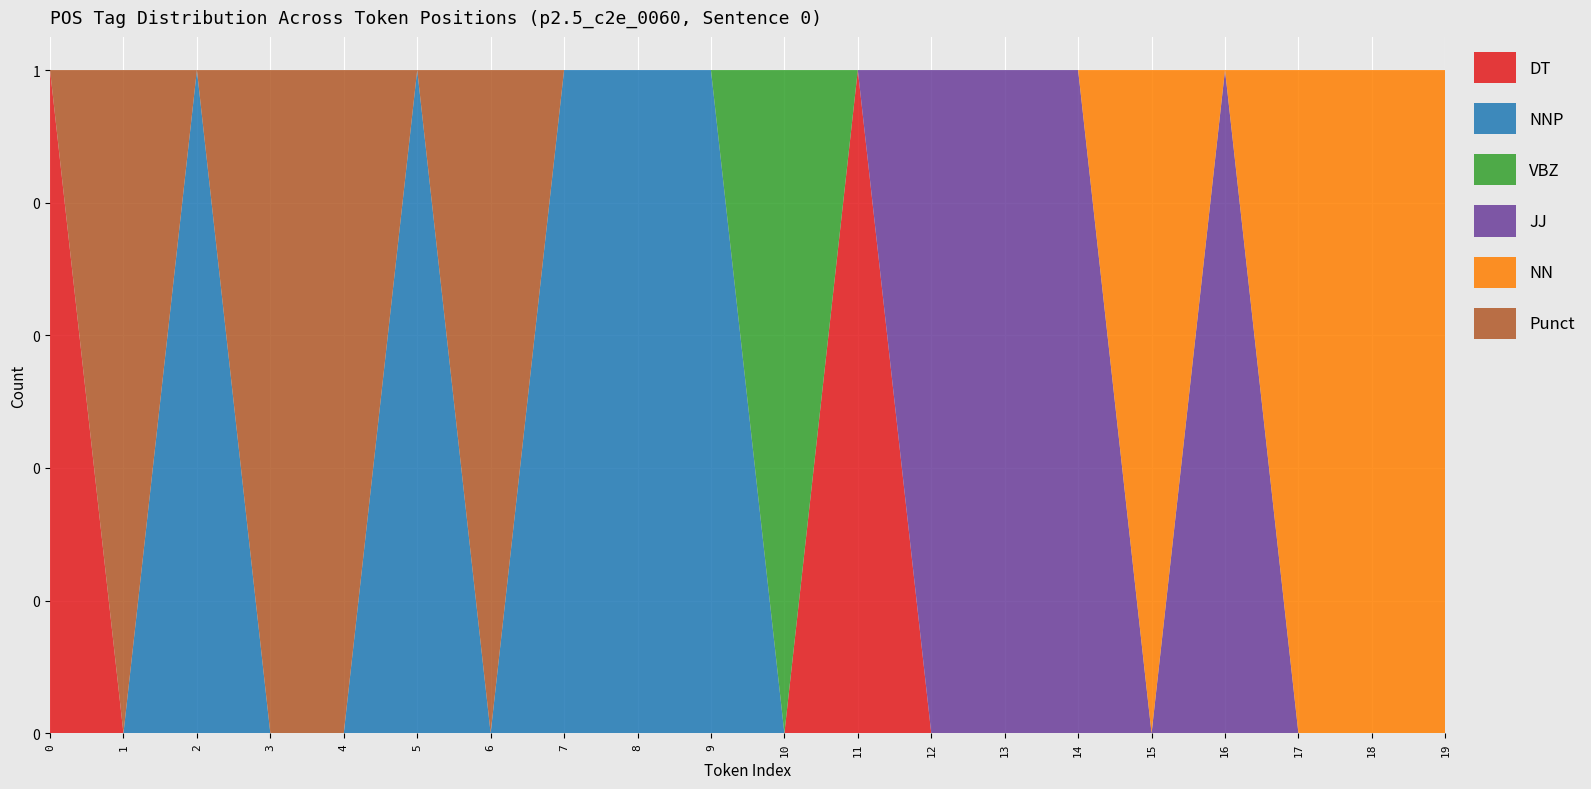

Reading right to left, list all the values displayed in this chart.

DT: 0	0	0	0	0	0	0	0	1	0	0	0	0	0	0	0	0	0	0	1
NNP: 0	0	0	0	0	0	0	0	0	0	1	1	1	0	1	0	0	1	0	0
VBZ: 0	0	0	0	0	0	0	0	0	1	0	0	0	0	0	0	0	0	0	0
JJ: 0	0	0	1	0	1	1	1	0	0	0	0	0	0	0	0	0	0	0	0
NN: 1	1	1	0	1	0	0	0	0	0	0	0	0	0	0	0	0	0	0	0
Punct: 0	0	0	0	0	0	0	0	0	0	0	0	0	1	0	1	1	0	1	0